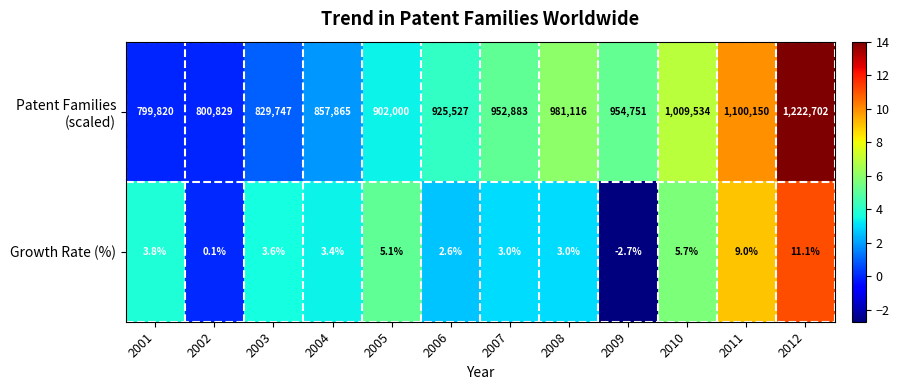

What is the total value across all series at 2007?

952886.0